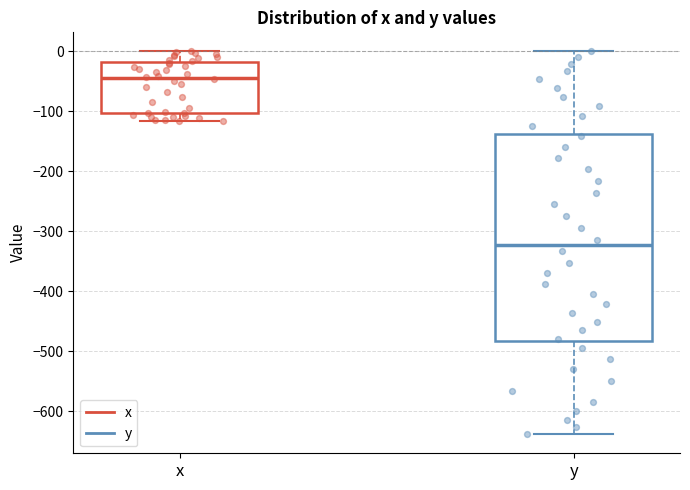

Reading left to right, read every box against the y-axis: the position of its median line, the range the box covers, and the ends of its whiskers. The values are not printed on the chart, so give them approximately, as read against the axis.

x: median -40, box -100 to -20, whiskers -120 to 0
y: median -320, box -480 to -140, whiskers -640 to 0